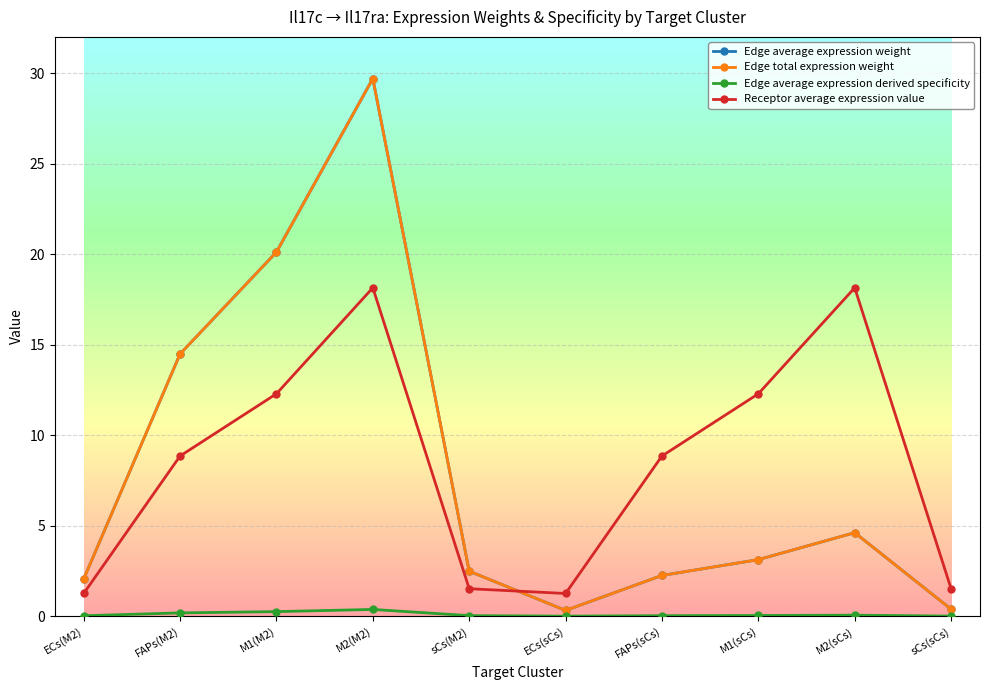

At which label does Receptor average expression value reach its minimum?

ECs(M2)